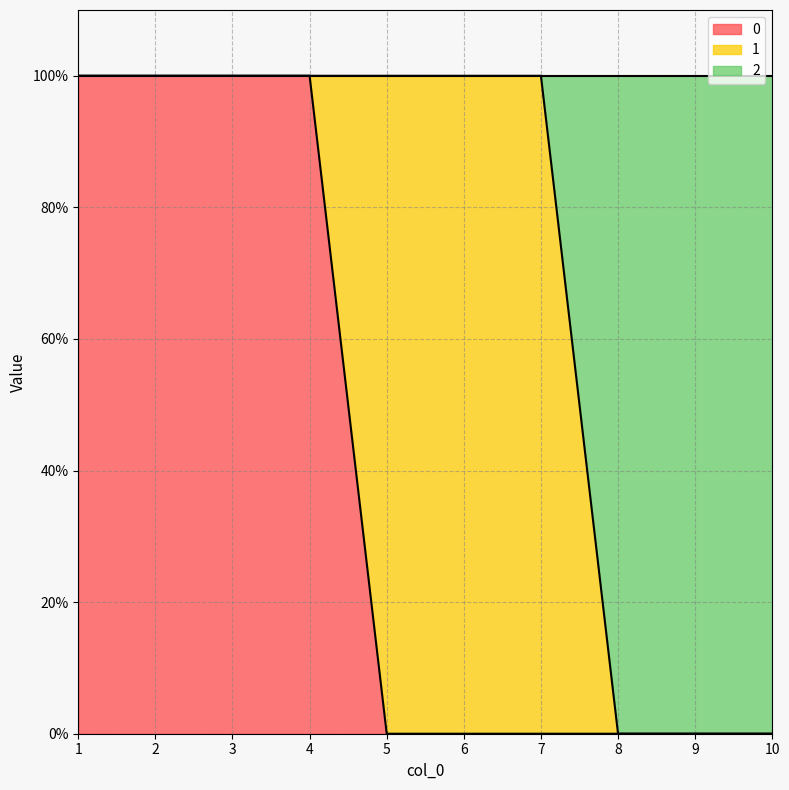

The 2 series shows 1 at 9. True or false?

False